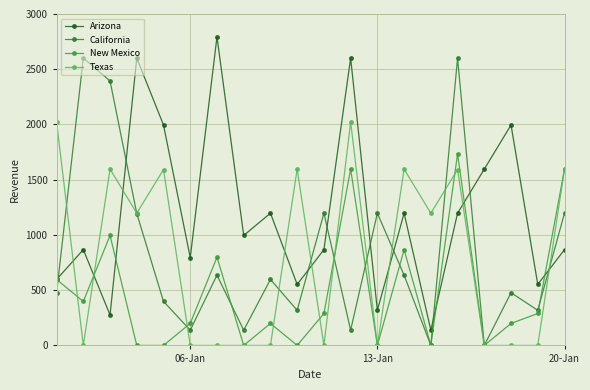

How many series are shown in this chart?

4